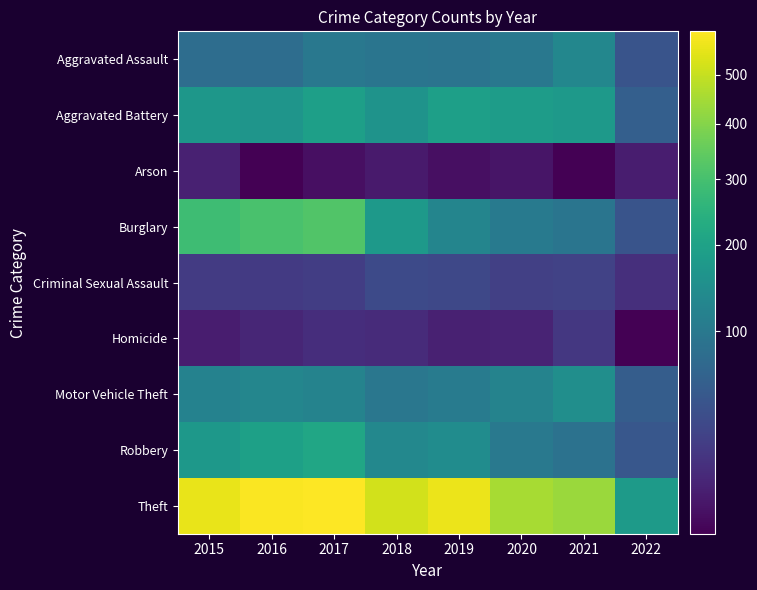

What is the total value across all series at 2022?

448